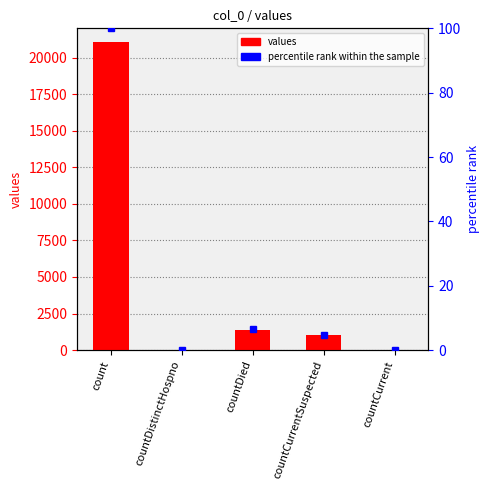

How many bars are there in each group?

2